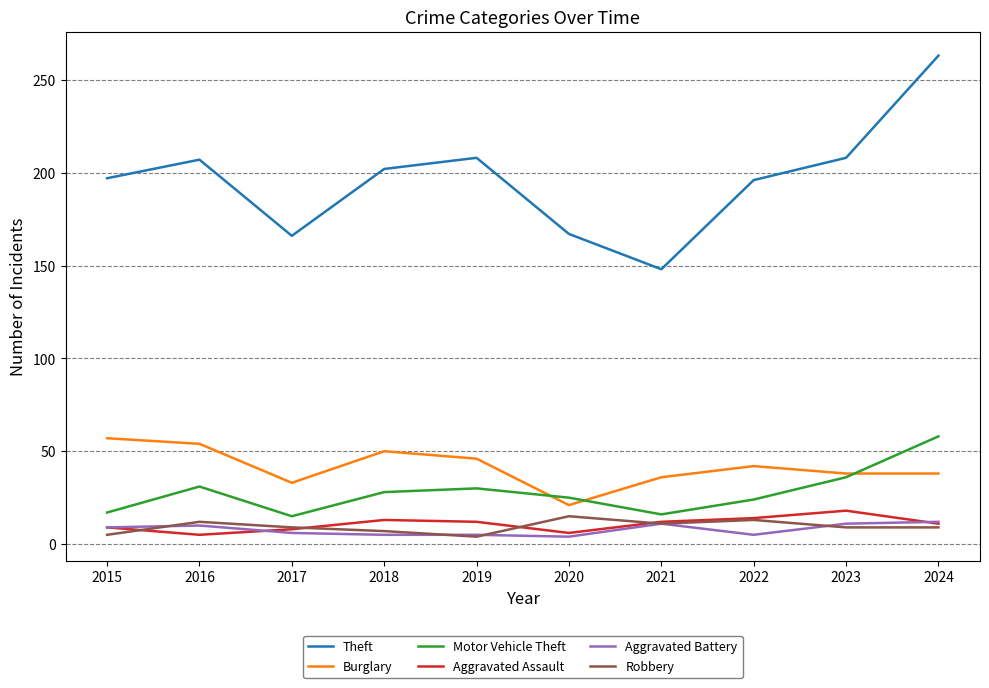

The Burglary series shows 67 at 2024. True or false?

False